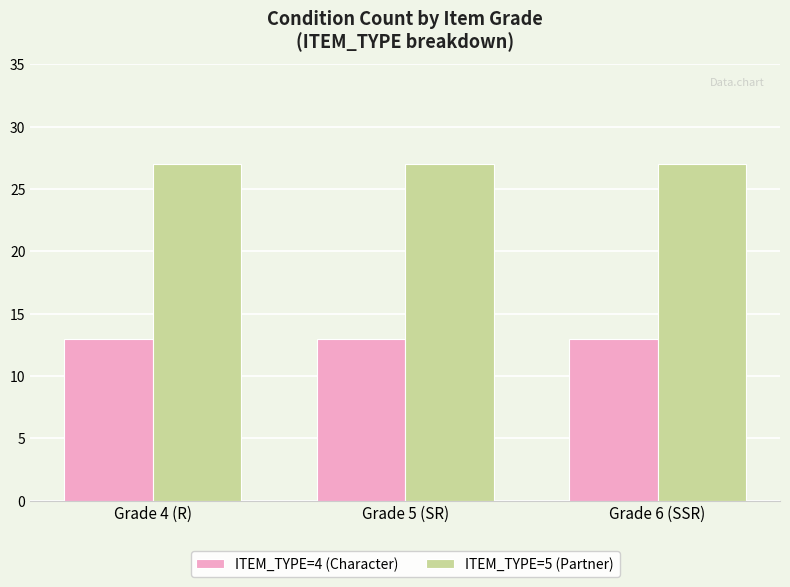

What position from the left is Grade 6 (SSR)?

3